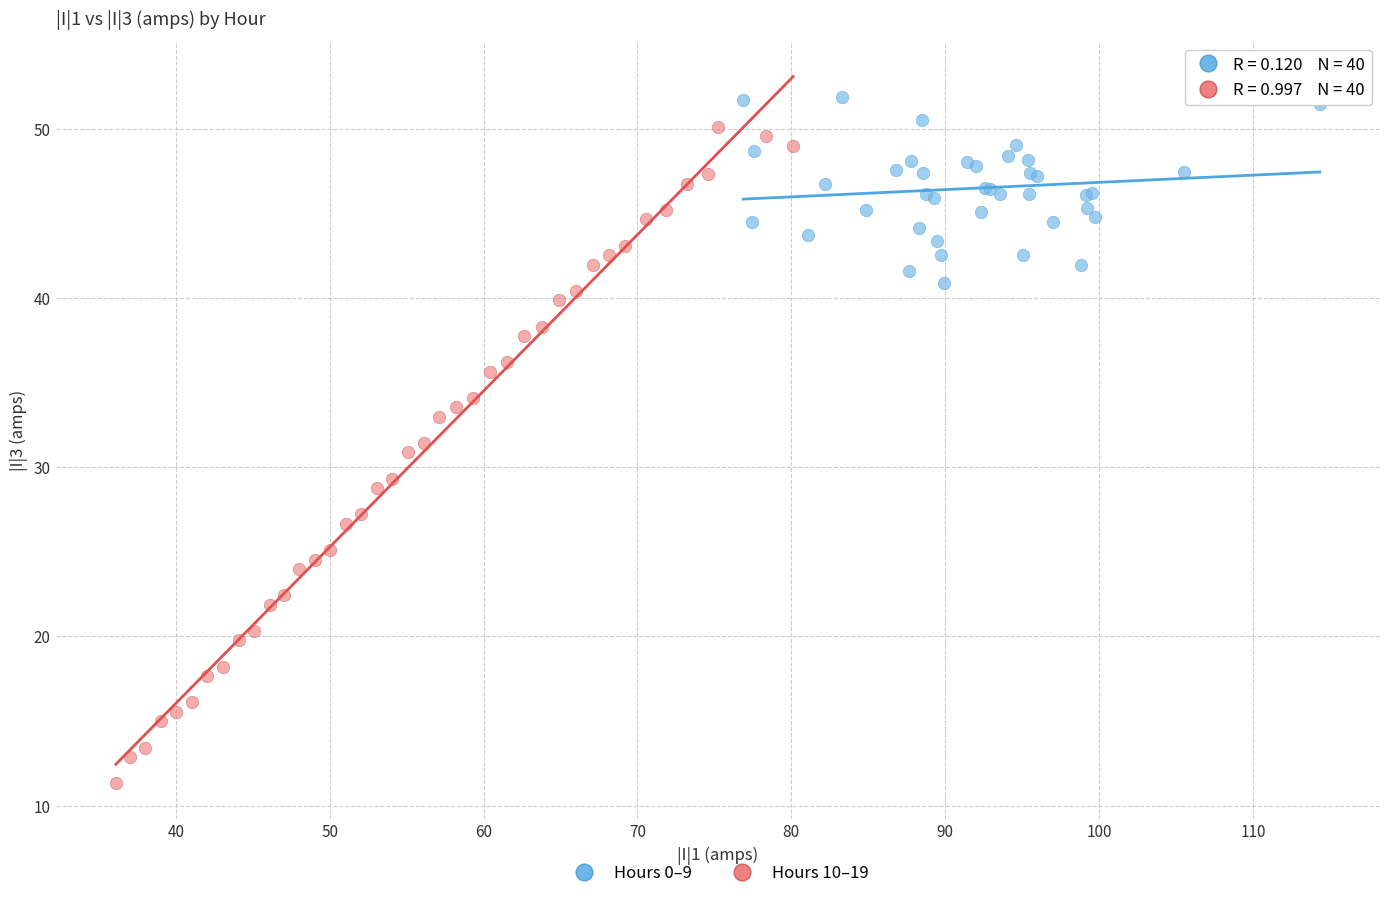

What are all the series names shown in the legend?

Hours 0–9, Hours 10–19